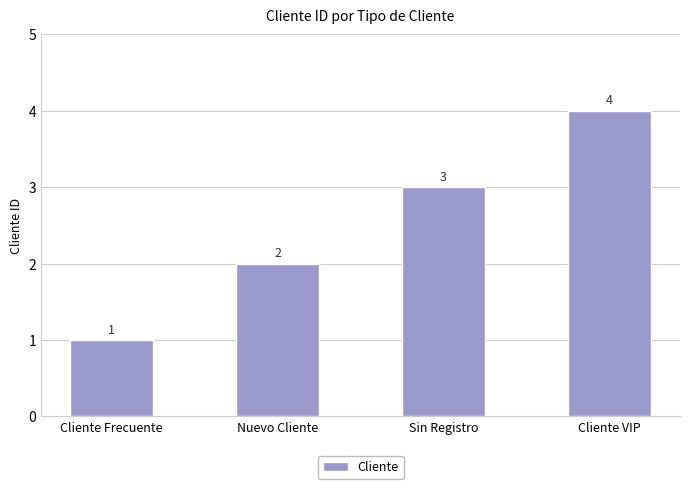

Which label corresponds to the largest value in the chart?

Cliente VIP